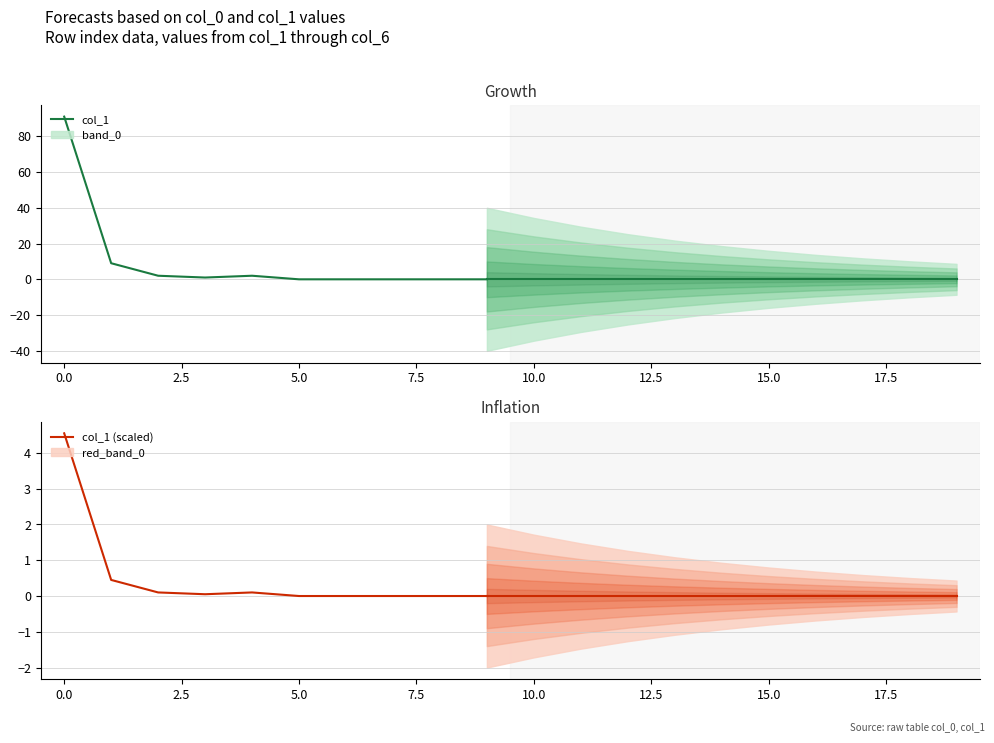

Is it true that col_1 (scaled) equals 4.5 at 0.0?

True